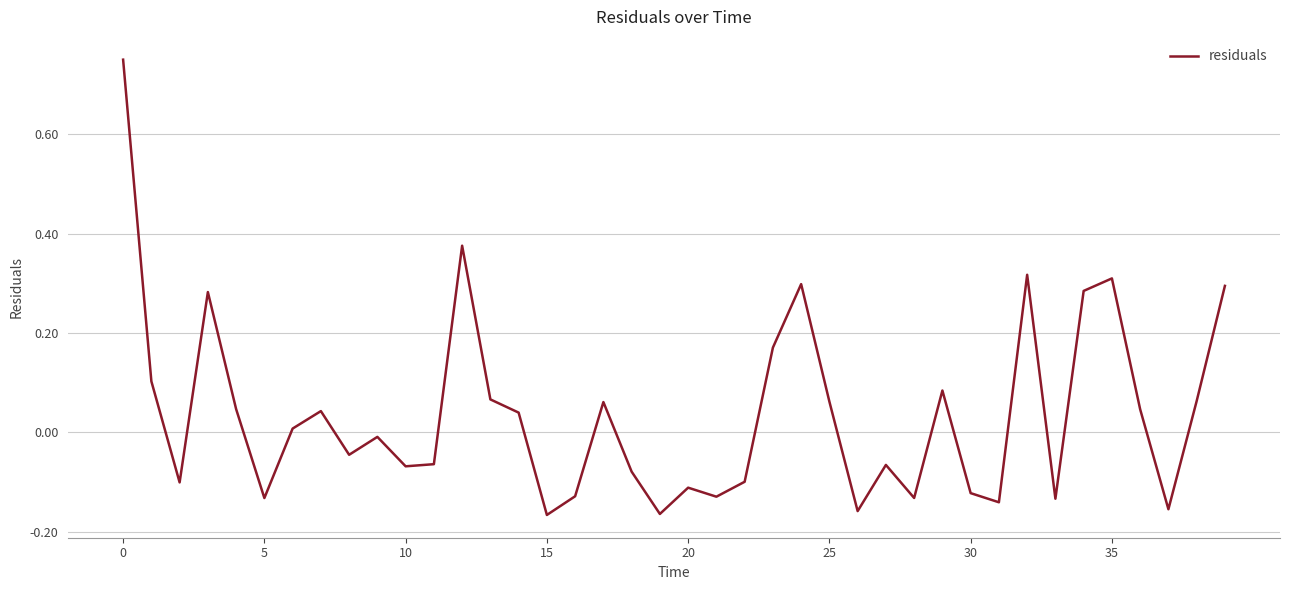

Does the chart have visible grid lines?

Yes